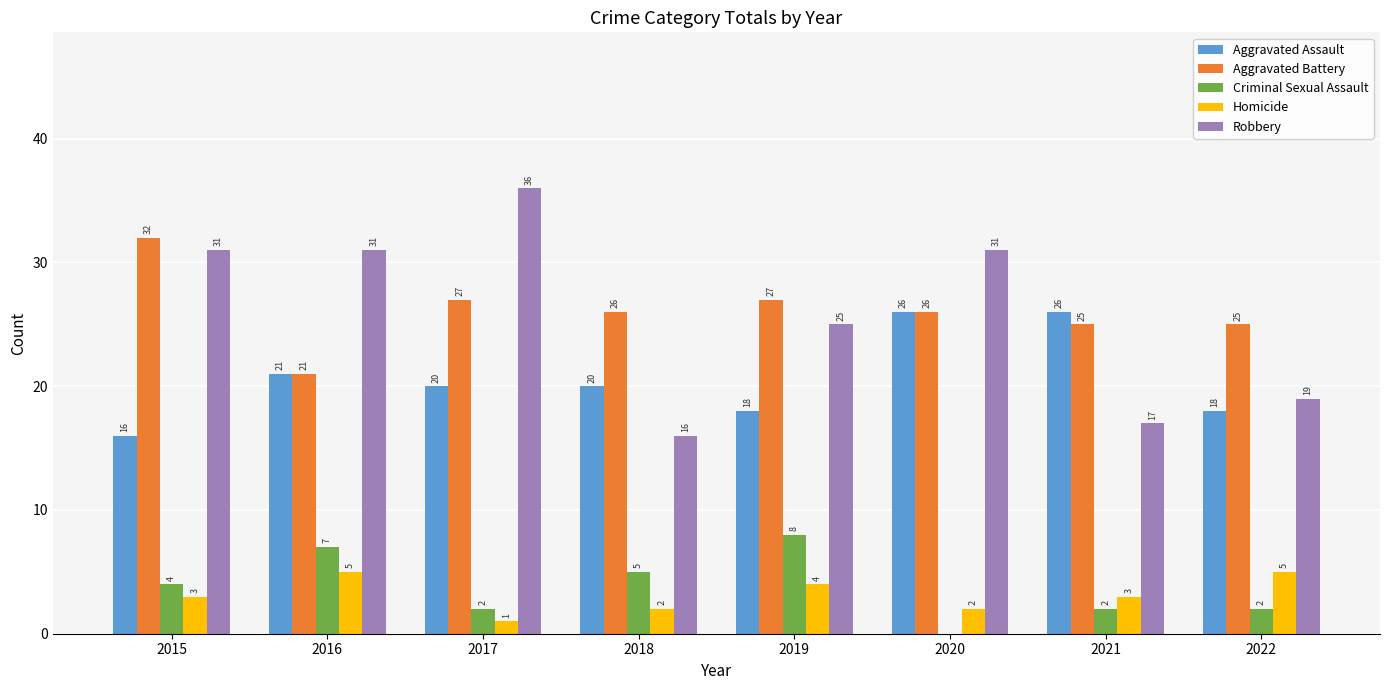

Does the chart contain stacked bars?

No